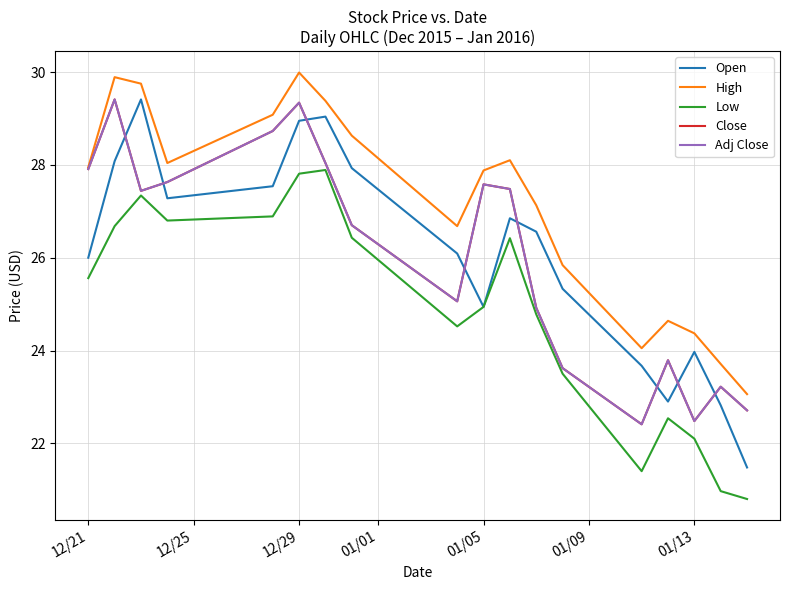

Is this an area chart (filled region under the line)?

No